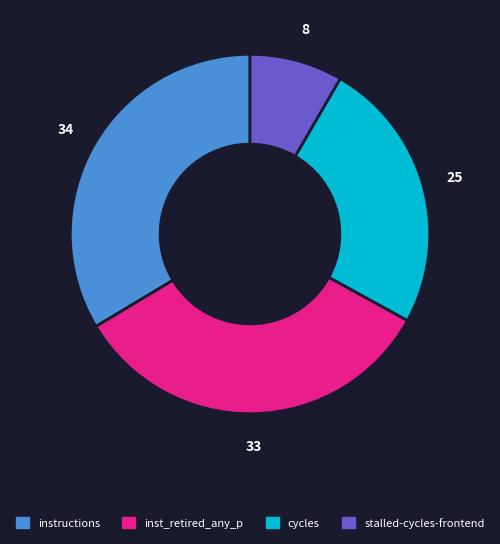

Is there a majority slice in this chart?

No